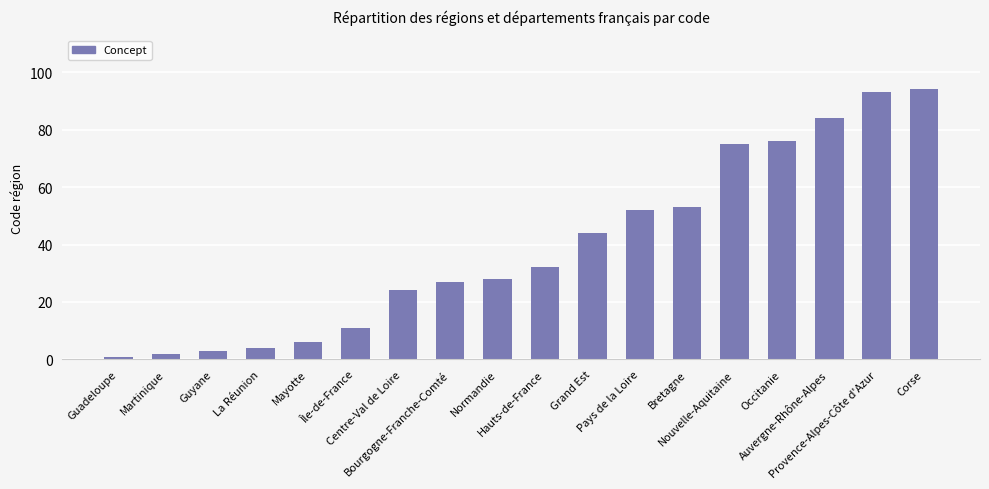

List the labels in order of value, largest first.

Corse, Provence-Alpes-Côte d'Azur, Auvergne-Rhône-Alpes, Occitanie, Nouvelle-Aquitaine, Bretagne, Pays de la Loire, Grand Est, Hauts-de-France, Normandie, Bourgogne-Franche-Comté, Centre-Val de Loire, Île-de-France, Mayotte, La Réunion, Guyane, Martinique, Guadeloupe